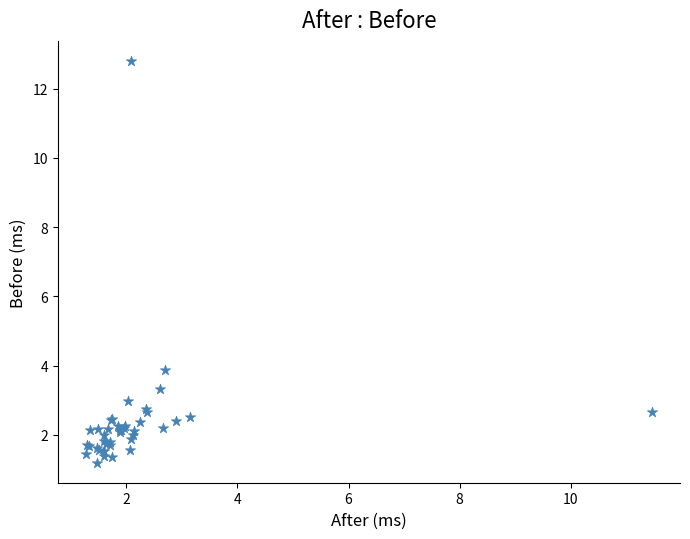

What Y value in the scatter plot is closest to 6?

3.9